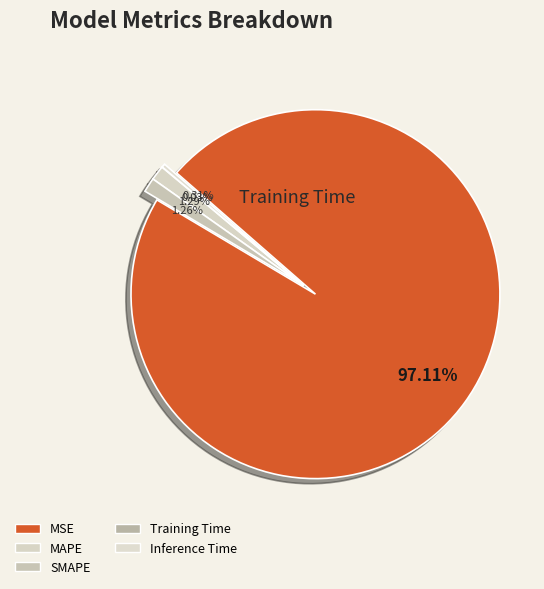

To the nearest percent, what is the combined percentage of Inference Time and Training Time?

97%